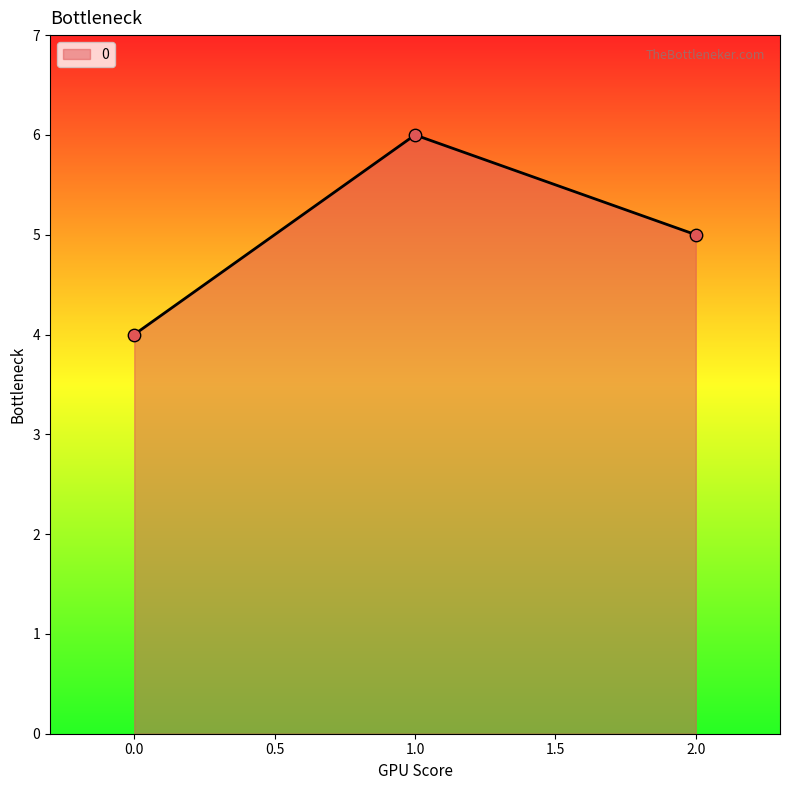

What is the ratio of the value at 1.0 to the value at 0.0?

1.5